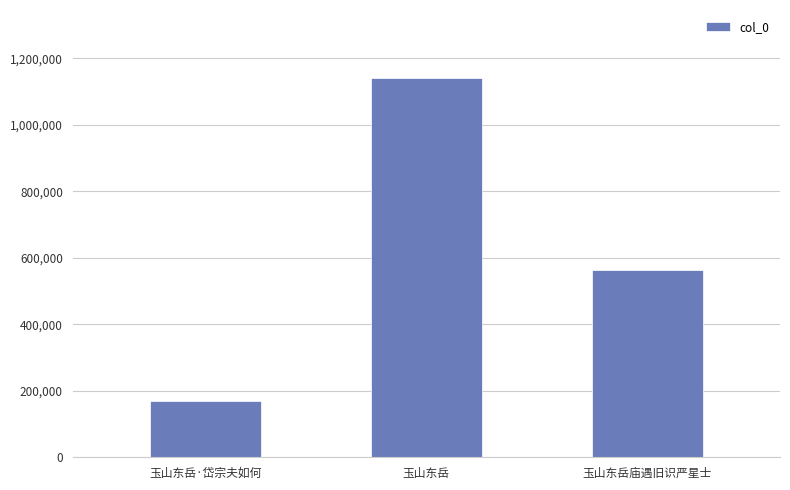

How many series are shown in this chart?

1